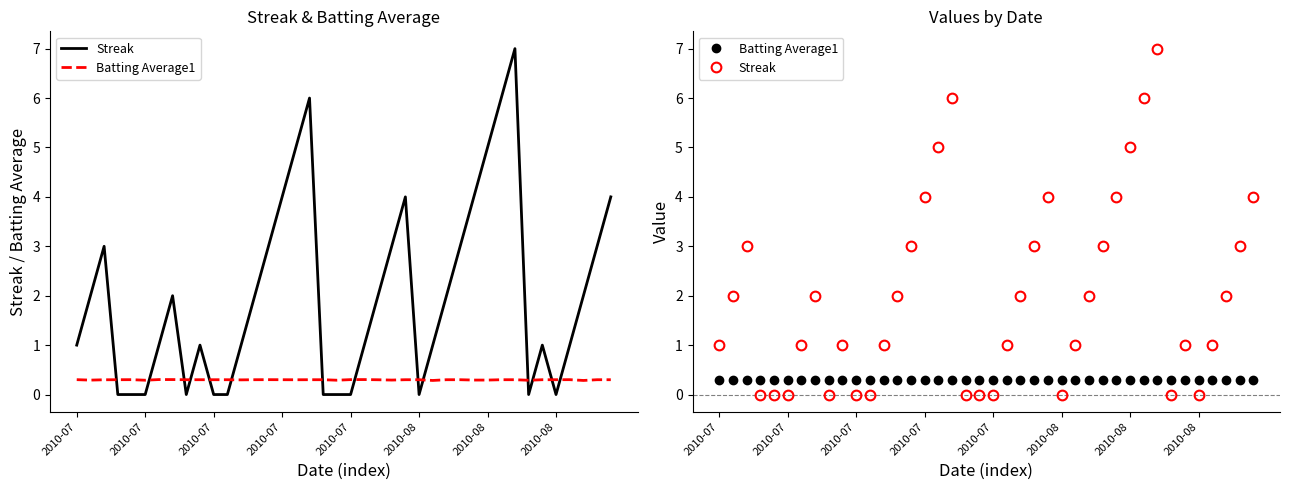

List the labels in order of Streak value, largest first.

32, 17, 31, 16, 30, 15, 24, 29, 39, 2010-07, 14, 23, 28, 38, 2010-07, 2010-08, 13, 22, 27, 37, 2010-07, 2010-08, 9, 12, 21, 26, 34, 36, 2010-07, 2010-07, 2010-08, 8, 10, 11, 18, 19, 20, 25, 33, 35